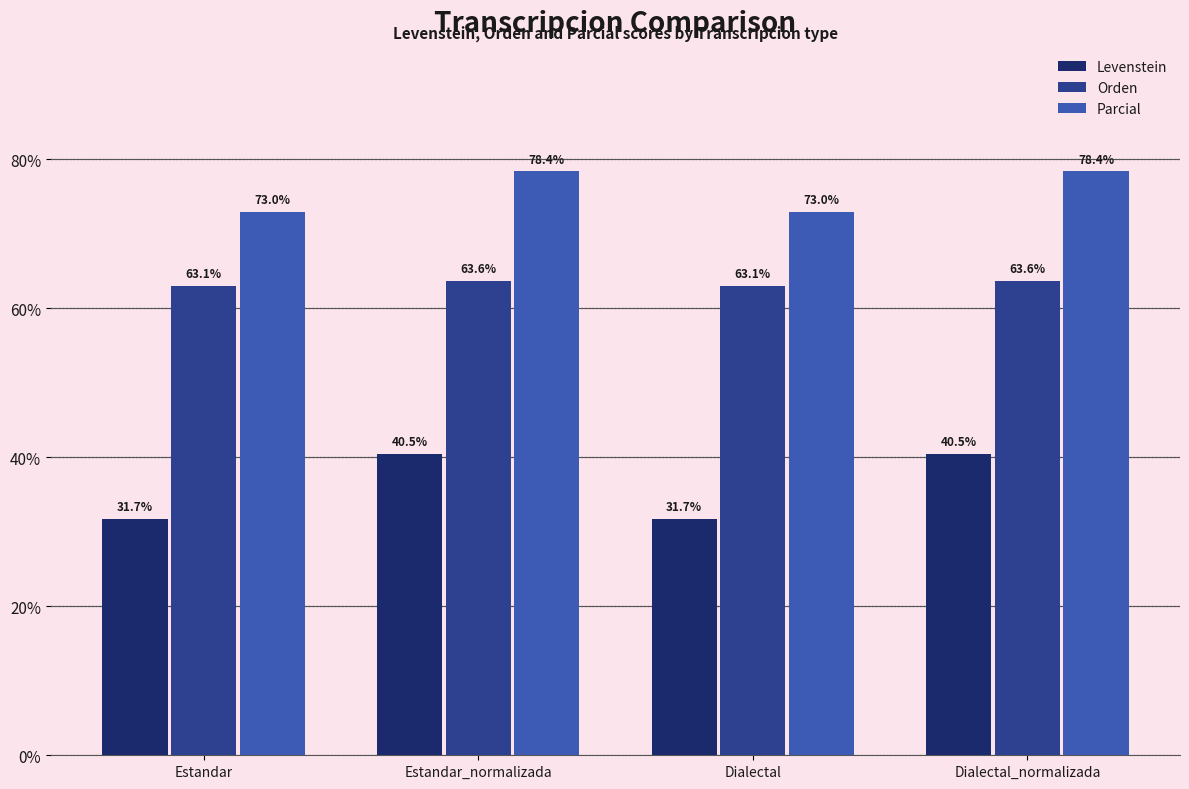

Reading right to left, extract all data points from this chart.

Levenstein: Dialectal_normalizada=40.5	Dialectal=31.7	Estandar_normalizada=40.5	Estandar=31.7
Orden: Dialectal_normalizada=63.6	Dialectal=63.1	Estandar_normalizada=63.6	Estandar=63.1
Parcial: Dialectal_normalizada=78.4	Dialectal=73.0	Estandar_normalizada=78.4	Estandar=73.0